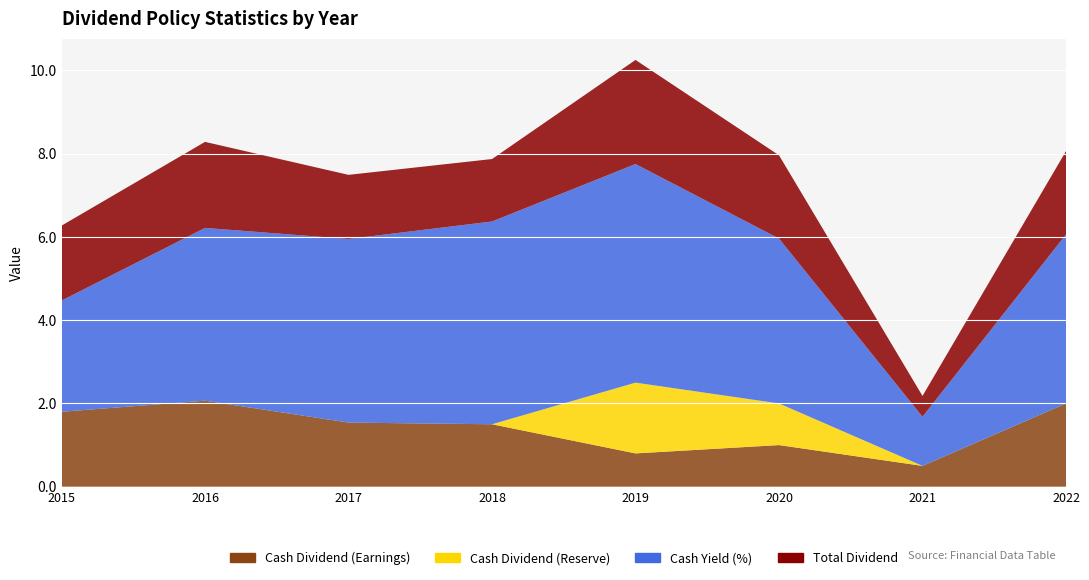

Reading left to right, transcribe all the data shown in this chart.

Cash Dividend (Earnings): 1.8	2.1	1.5	1.5	0.8	1.0	0.5	2.0
Cash Dividend (Reserve): 0.0	0.0	0.0	0.0	1.7	1.0	0.0	0.0
Cash Yield (%): 2.7	4.2	4.4	4.9	5.2	4.0	1.2	4.1
Total Dividend: 1.8	2.1	1.5	1.5	2.5	2.0	0.5	2.0